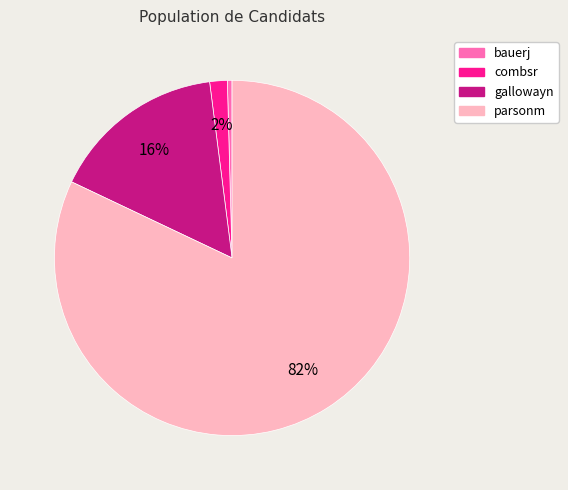

To the nearest percent, what is the difference between the largest and smallest slice percentages?

82%